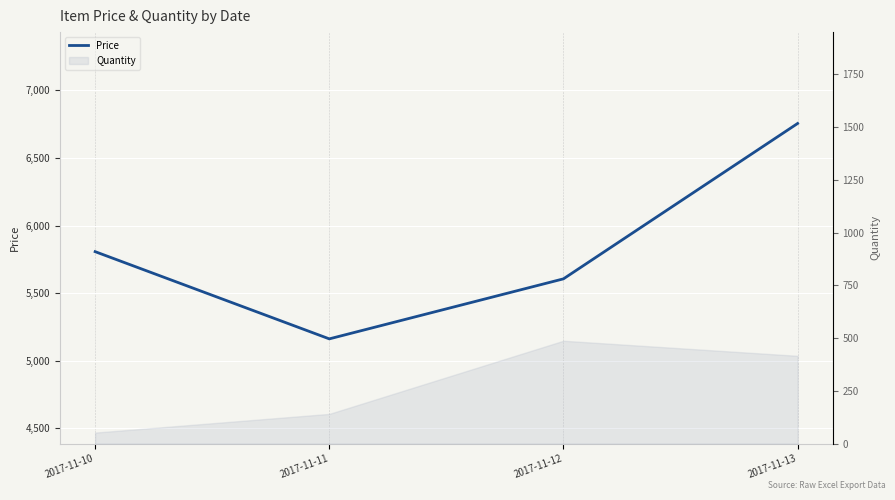

What is the sum of the values at 2017-11-11 and 2017-11-12?

10767.8